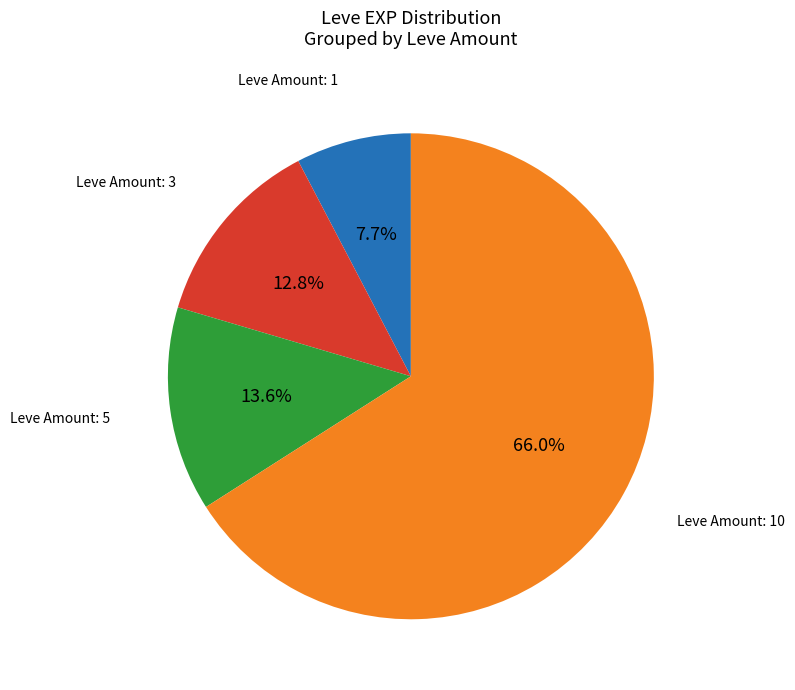

Is there a majority slice in this chart?

Yes